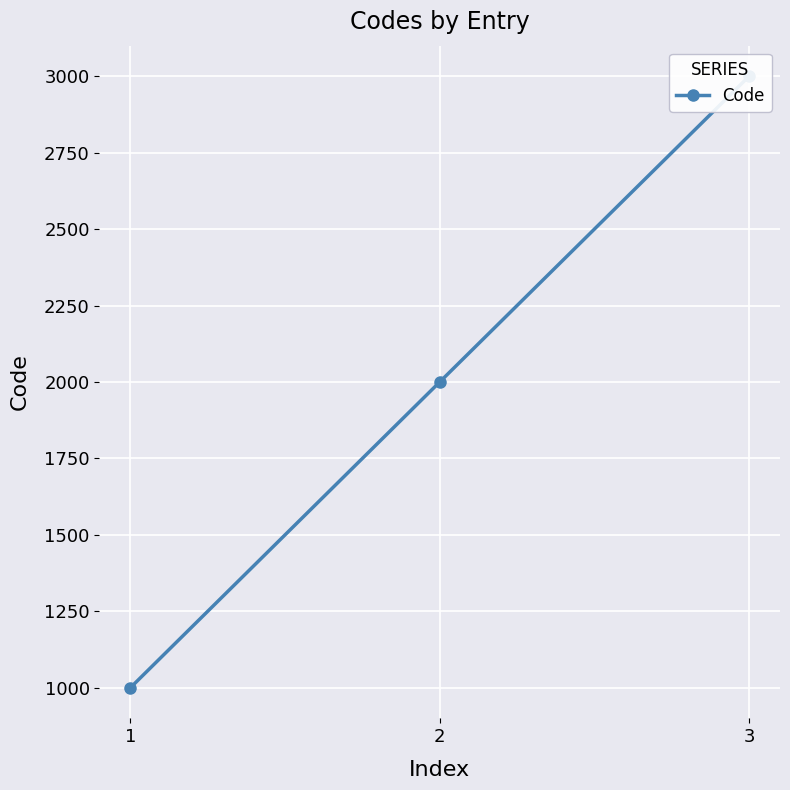

Where is the data nearest to the value 2000?

2